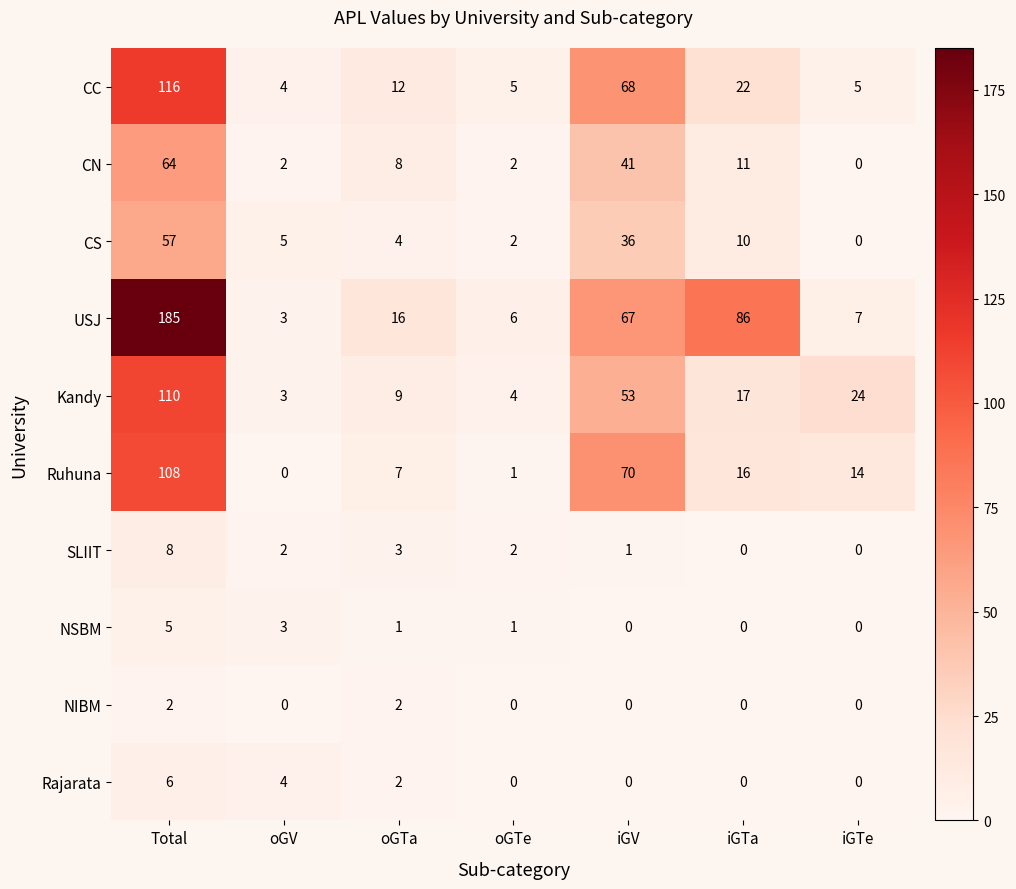

Rank the series by their maximum value, from lowest to highest.

NIBM, NSBM, Rajarata, SLIIT, CS, CN, Ruhuna, Kandy, CC, USJ